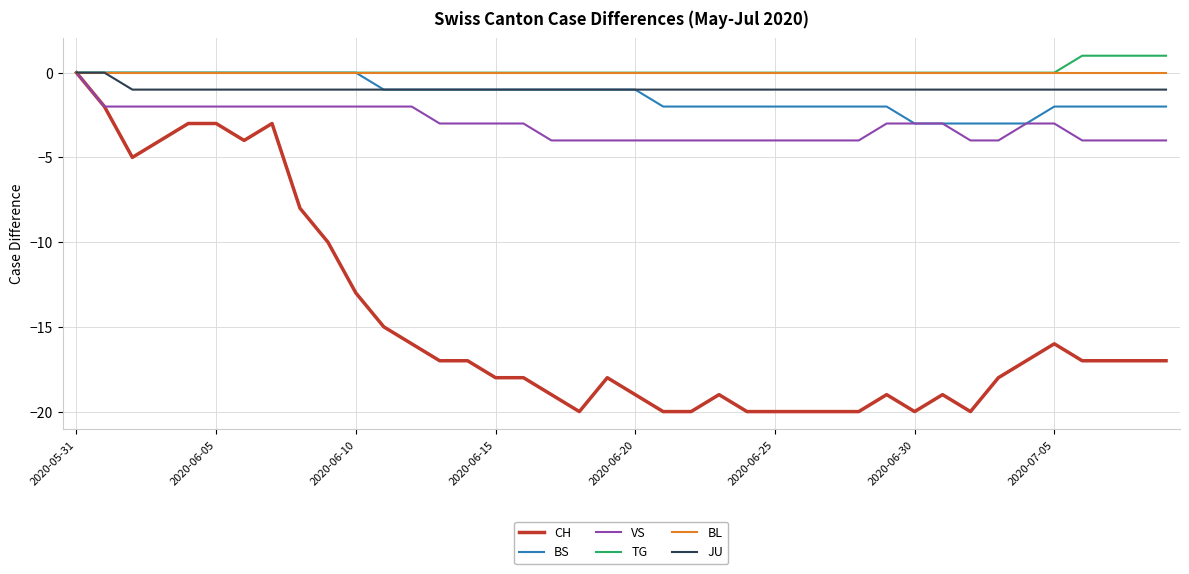

Which series has the widest spread of values?

CH